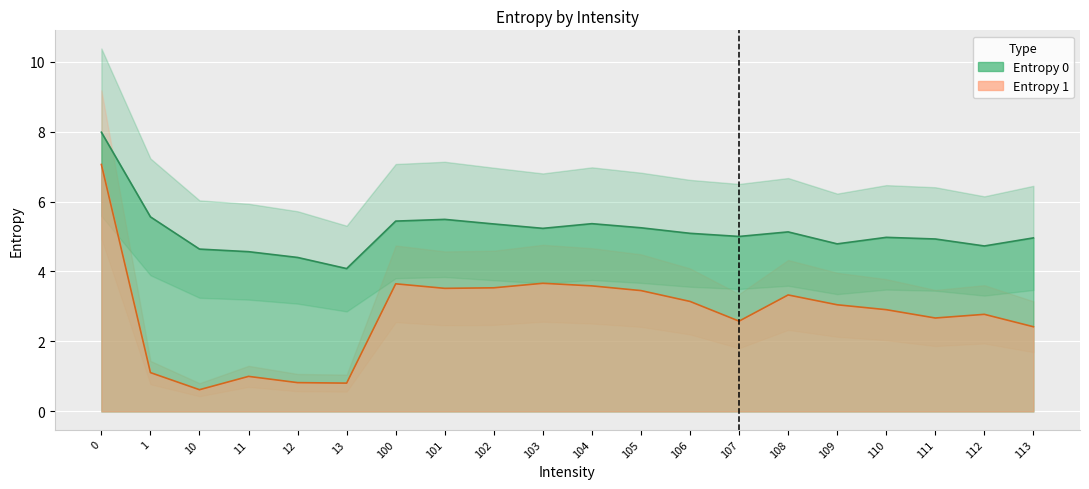

What is the minimum value for Entropy 1?

0.6